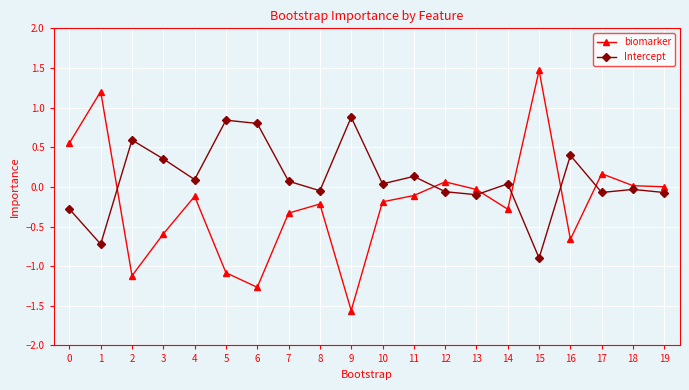

Which category has the highest value in the biomarker series?

15